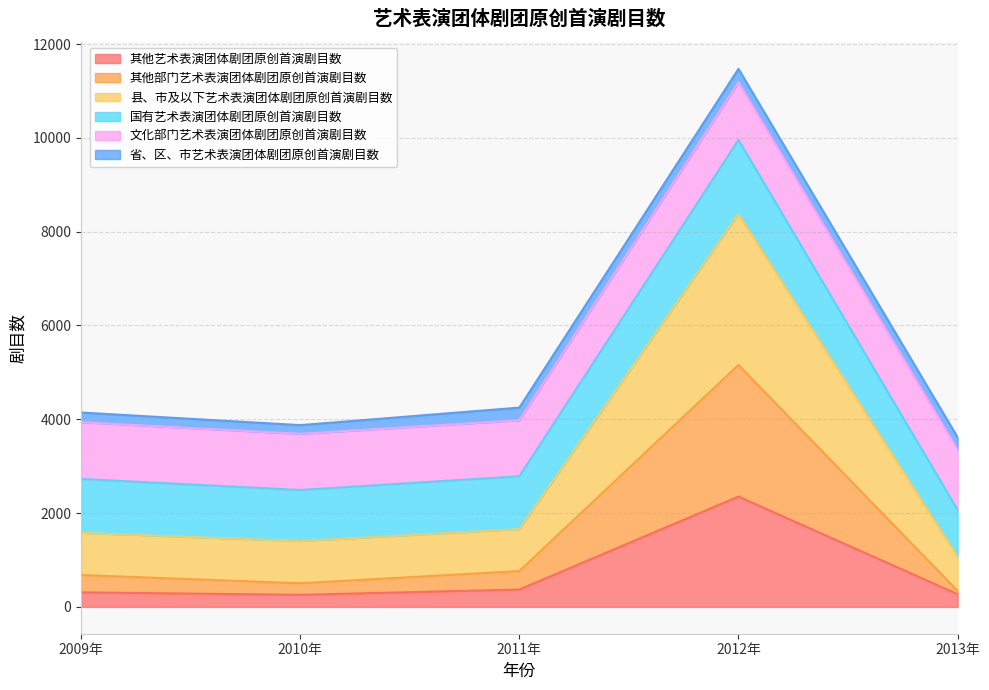

At which category is the sum across all series the highest?

2012年